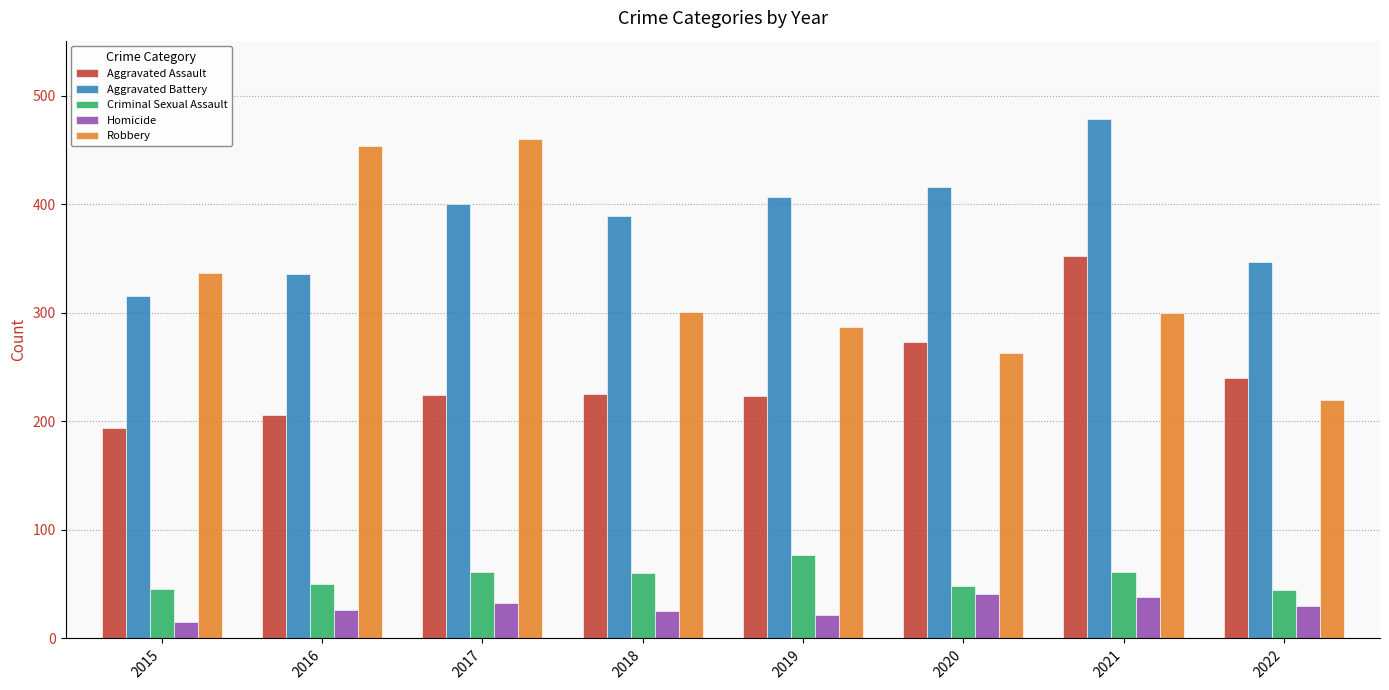

Which series has the widest spread of values?

Robbery